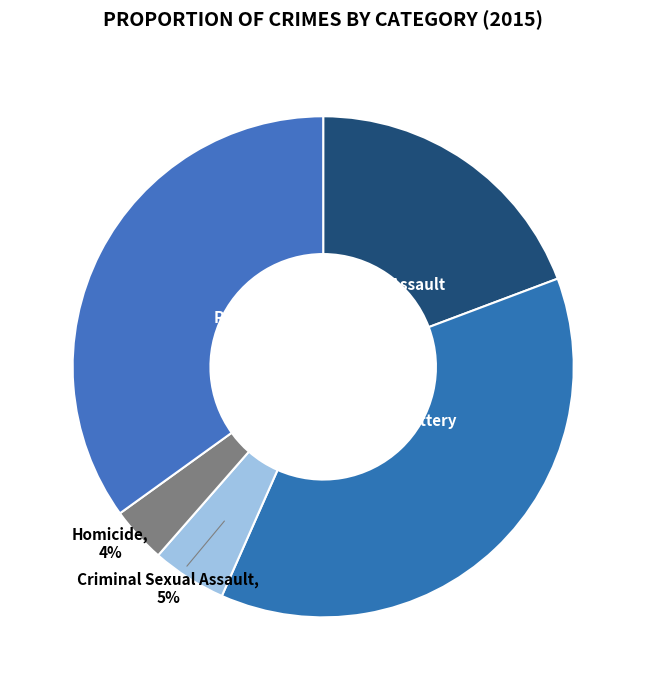

Combined, do Homicide and Criminal Sexual Assault account for over 50%?

No